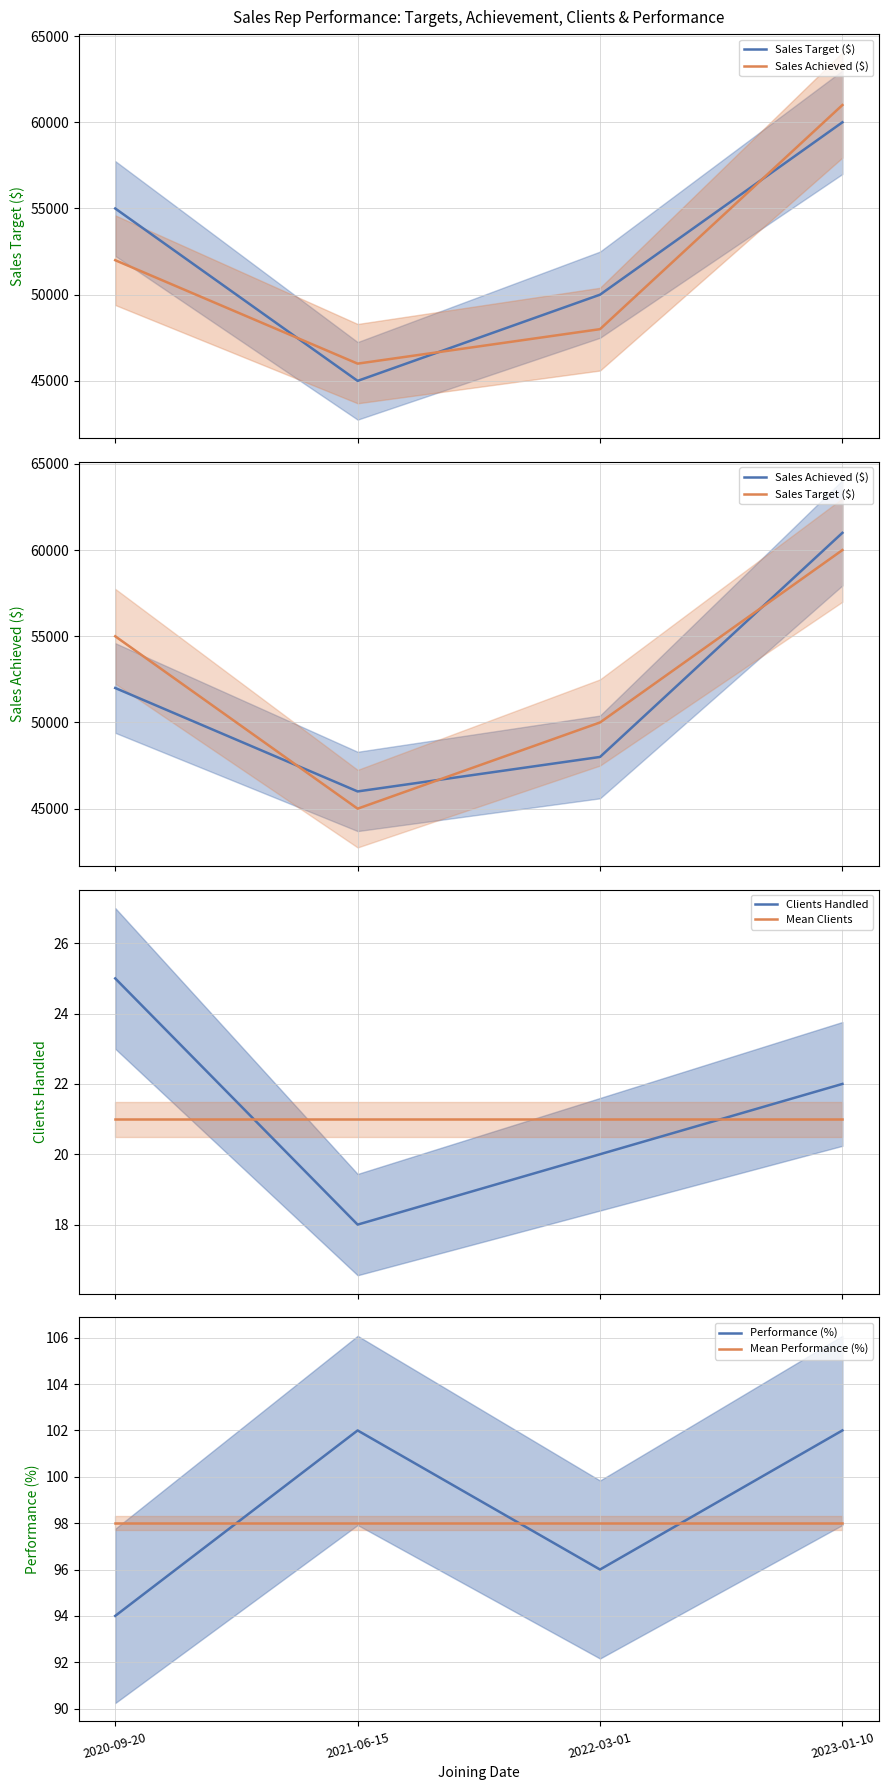

True or false: Mean Performance (%) and Sales Target ($) cross at least once.

False